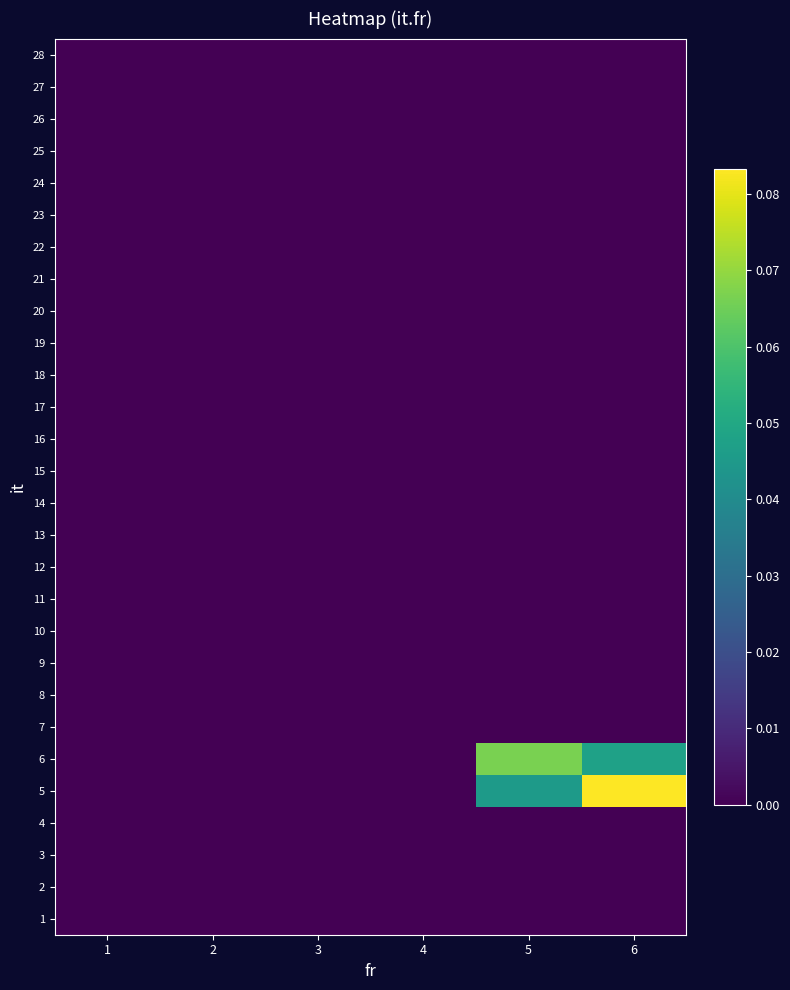

Rank the series at 3 from lowest to highest value.

1, 2, 3, 4, 5, 6, 7, 8, 9, 10, 11, 12, 13, 14, 15, 16, 17, 18, 19, 20, 21, 22, 23, 24, 25, 26, 27, 28